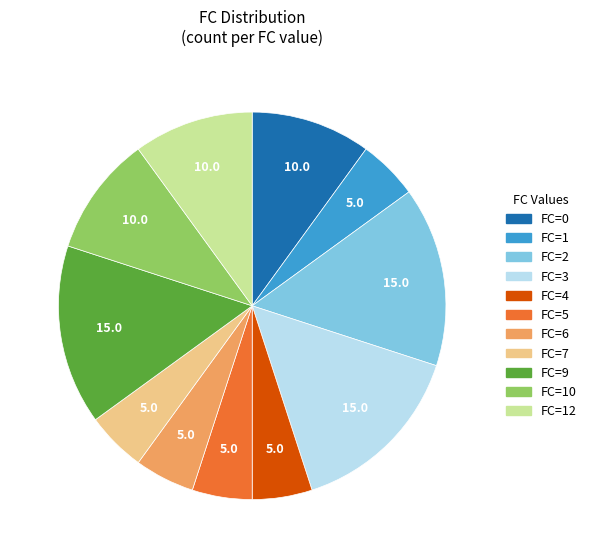

Does any single category account for the majority?

No